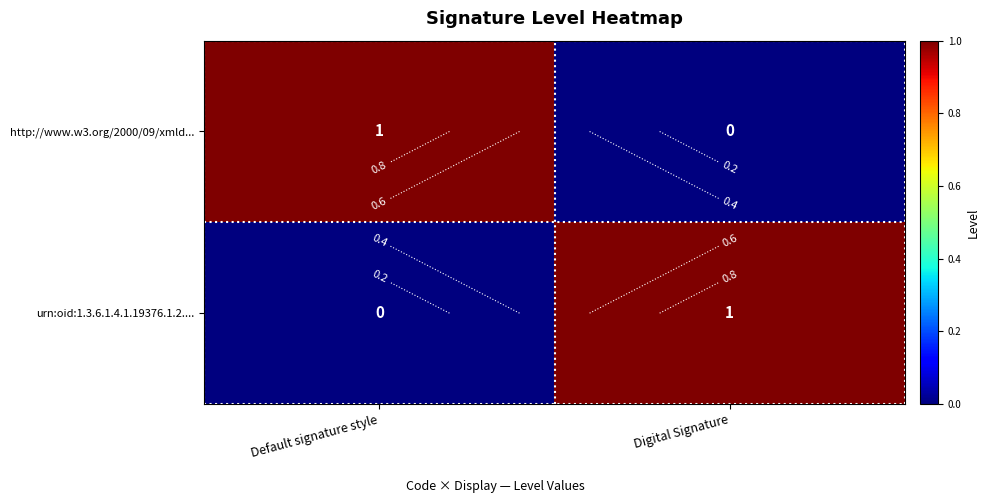

Which series has the largest total across all categories?

http://www.w3.org/2000/09/xmld...